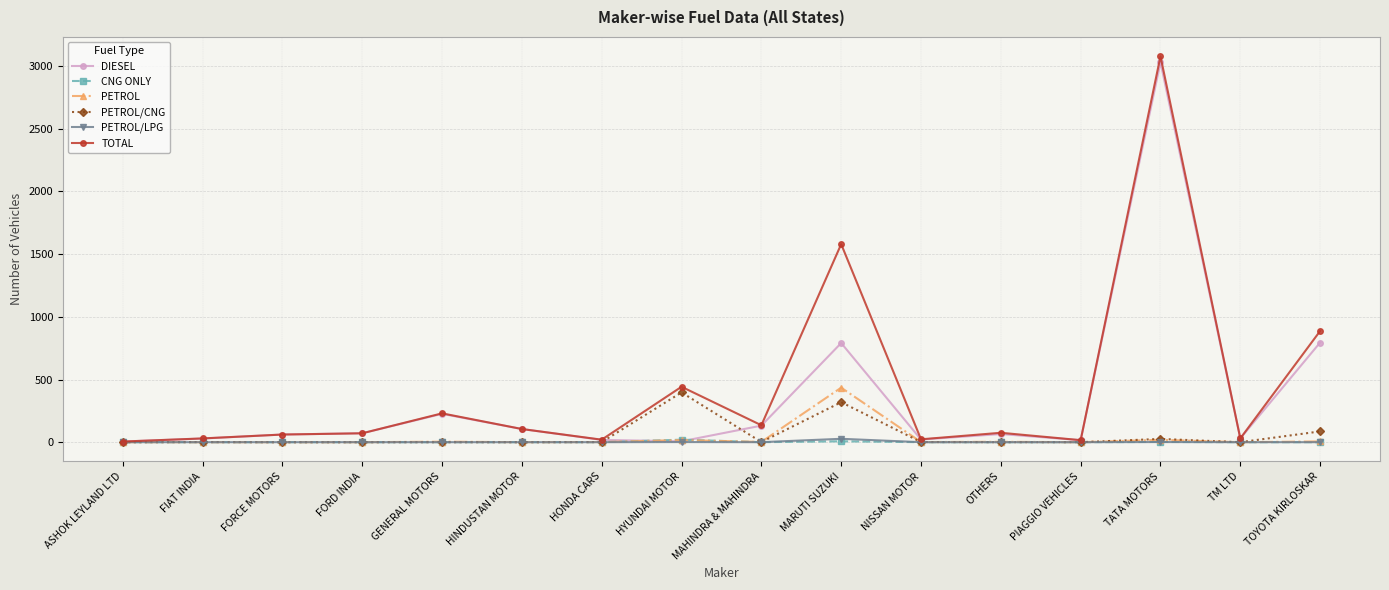

True or false: CNG ONLY has more than 0 points higher than both neighbors.

True